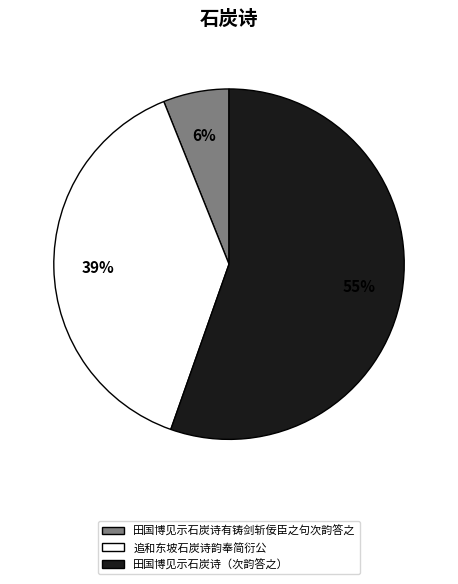

To the nearest percent, what percentage of the pie is 追和东坡石炭诗韵奉简衍公?

39%